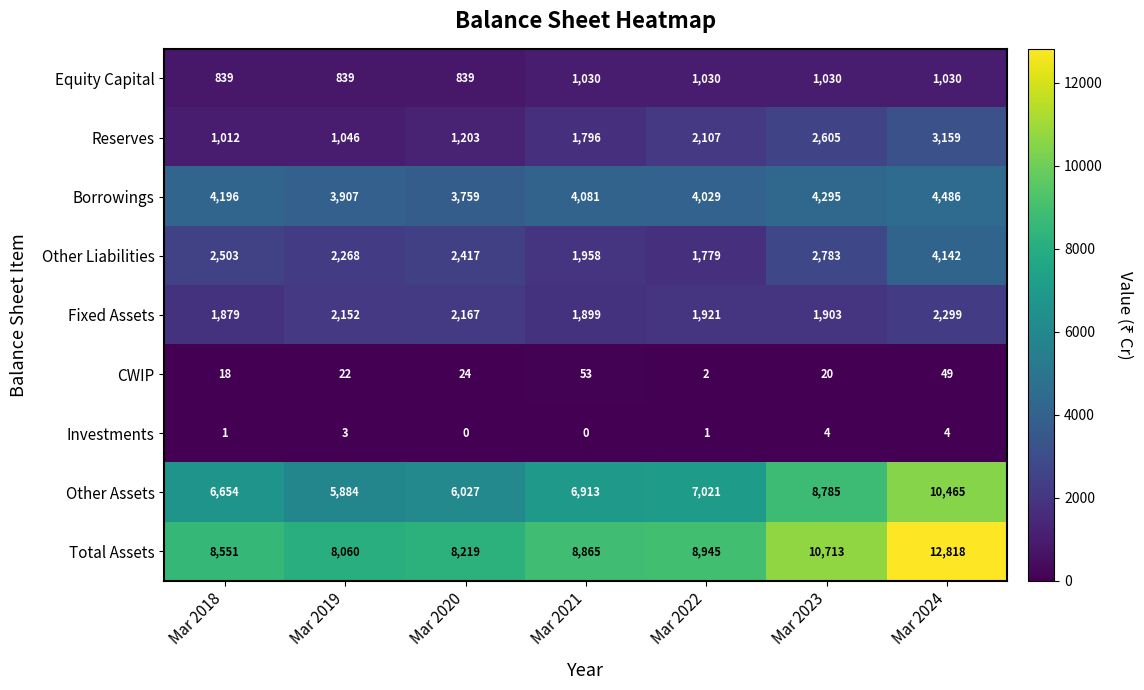

Read the Investments value at Mar 2019.

3